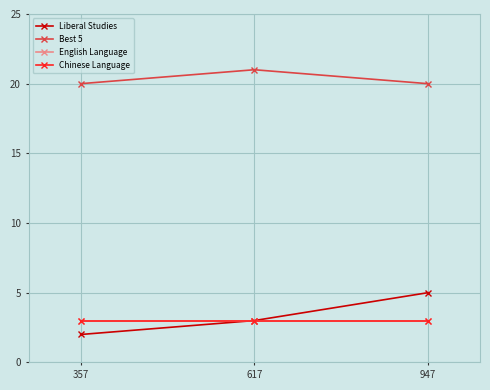

True or false: Chinese Language has a value of 3 at 947.

True